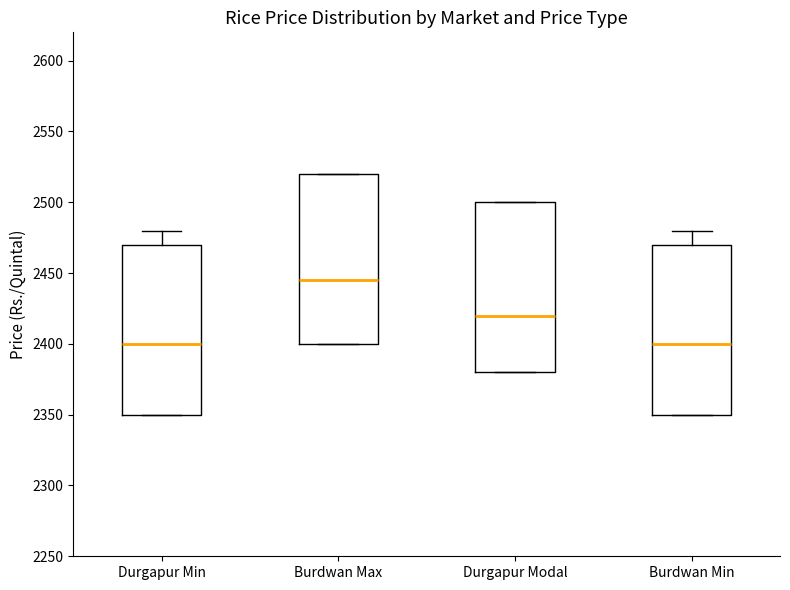

Where is the upper edge of the box for Burdwan Max on the y-axis? The values are not printed on the chart, so give them approximately, as read against the axis.

2520